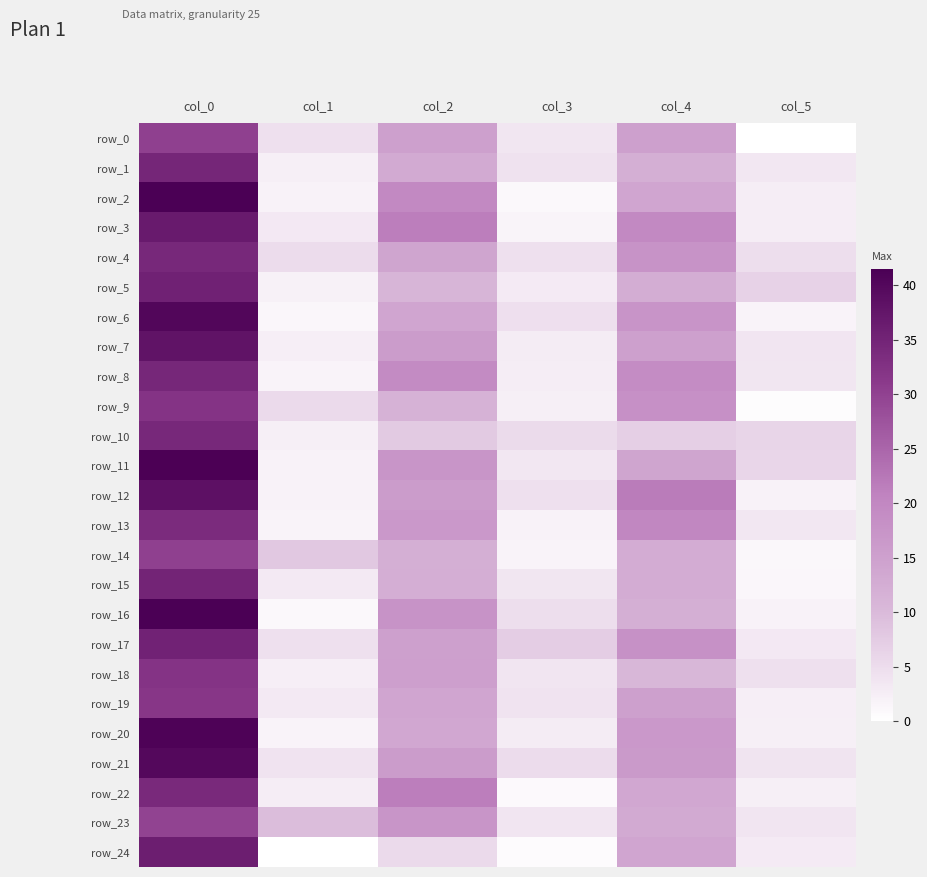

How many categories are shown in the chart?

6